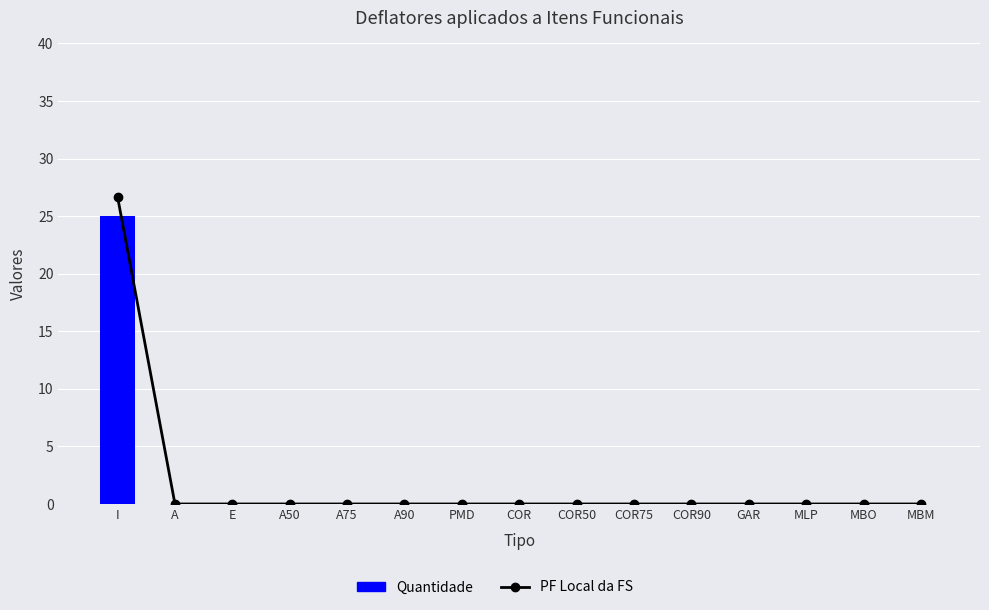

Which has a higher value, GAR or A75?

GAR